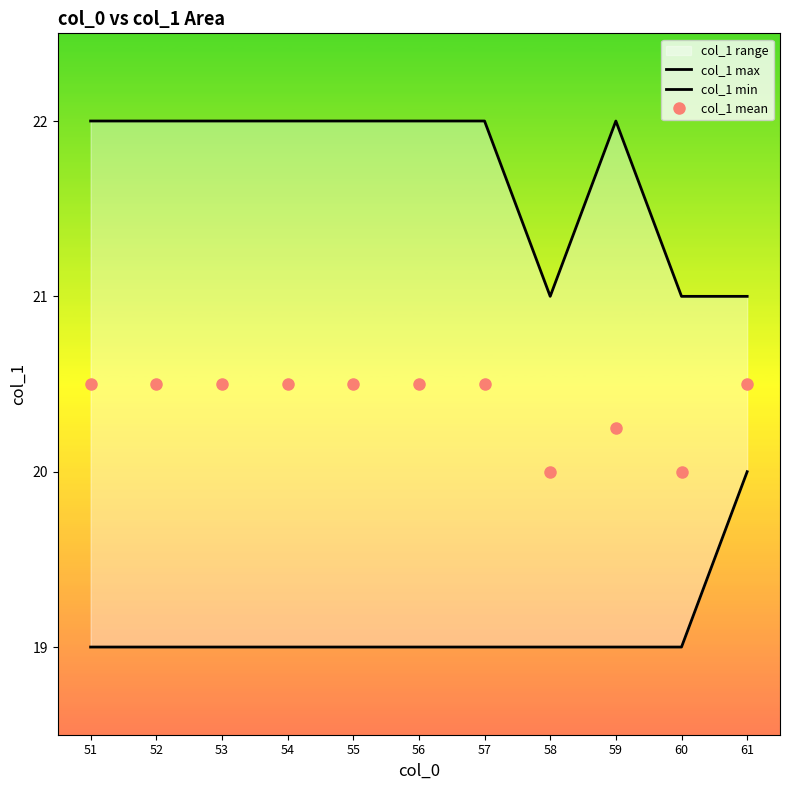

The col_1 mean series shows 29.0 at 58. True or false?

False